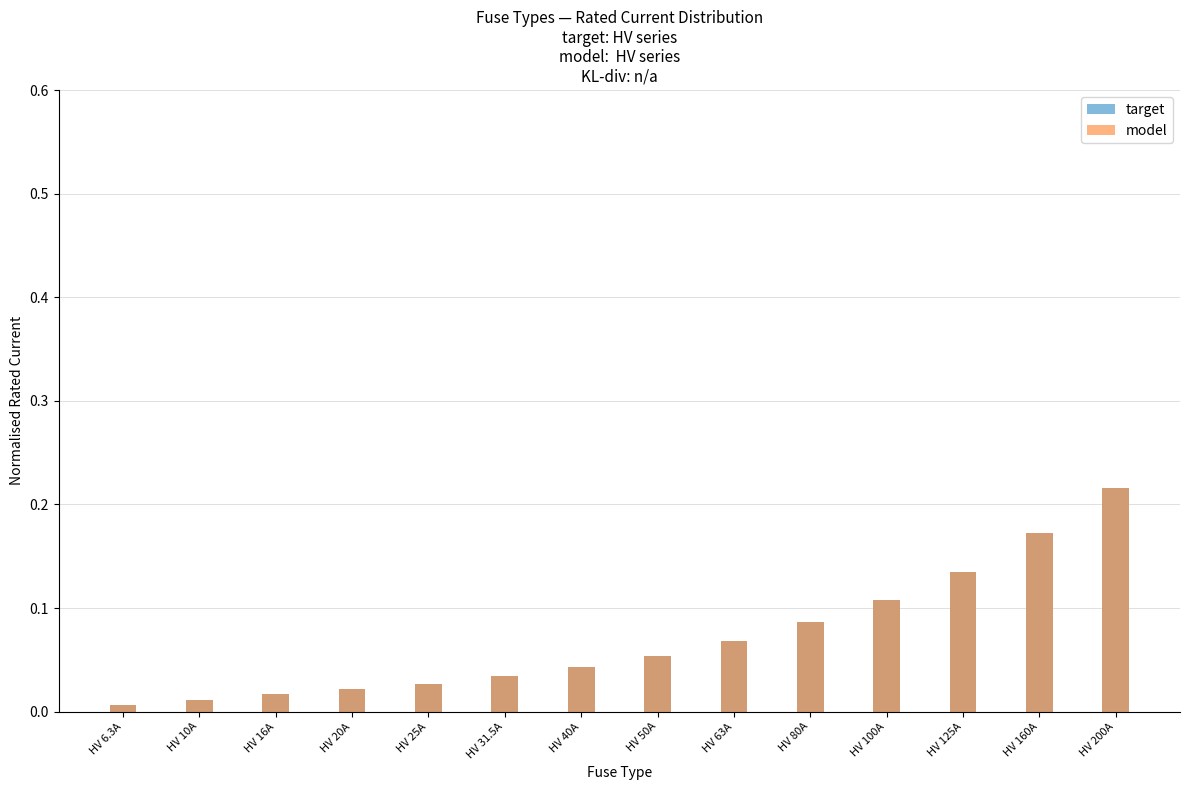

What is the difference between the second highest and minimum values in the target series?

0.2